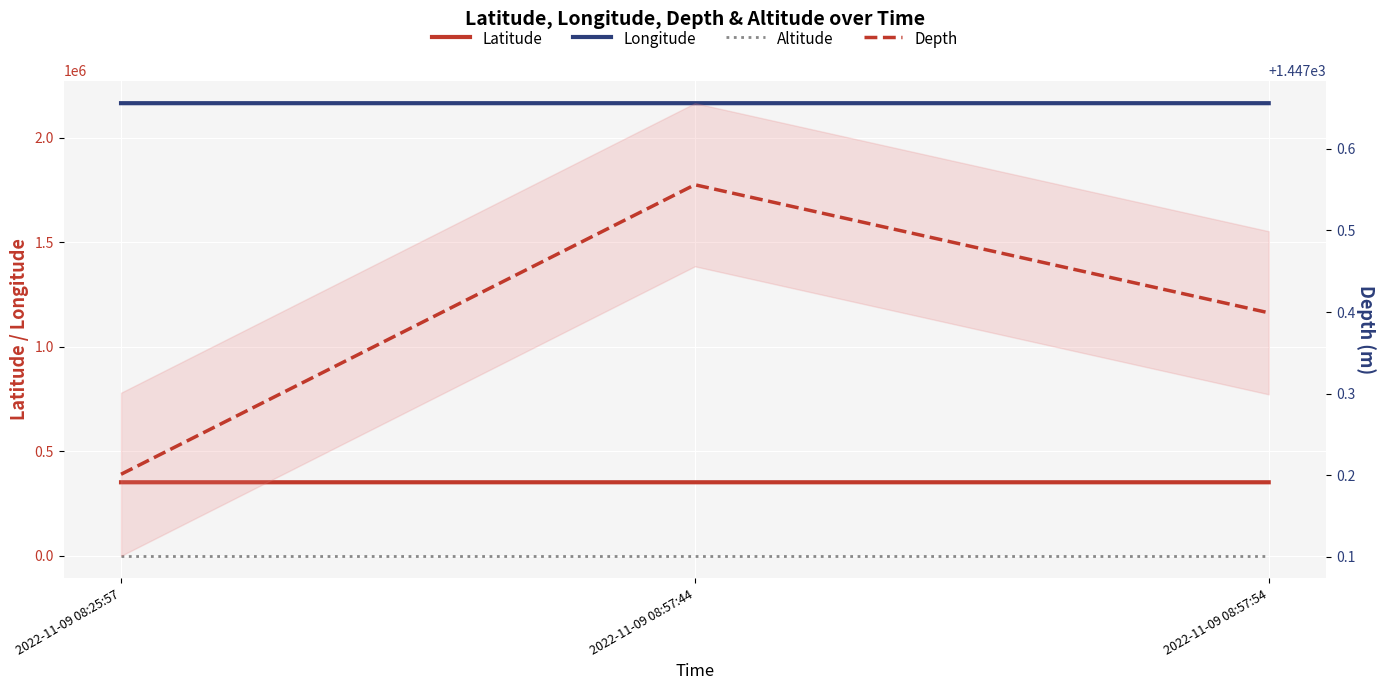

Reading left to right, what are all the values shown in this chart?

Latitude: 2022-11-09 08:25:57=351939.9	2022-11-09 08:57:44=351915.3	2022-11-09 08:57:54=351917.9
Longitude: 2022-11-09 08:25:57=2165735.0	2022-11-09 08:57:44=2165733.0	2022-11-09 08:57:54=2165739.5
Altitude: 2022-11-09 08:25:57=0.0	2022-11-09 08:57:44=0.0	2022-11-09 08:57:54=0.0
Depth: 2022-11-09 08:25:57=1447.2	2022-11-09 08:57:44=1447.6	2022-11-09 08:57:54=1447.4